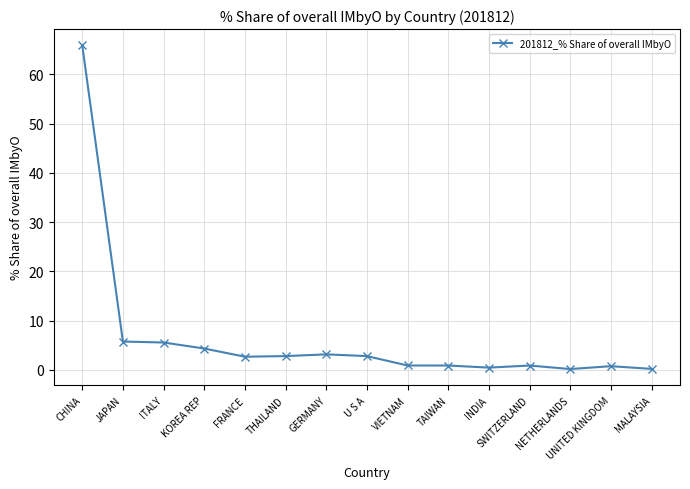

Does the chart have visible grid lines?

Yes